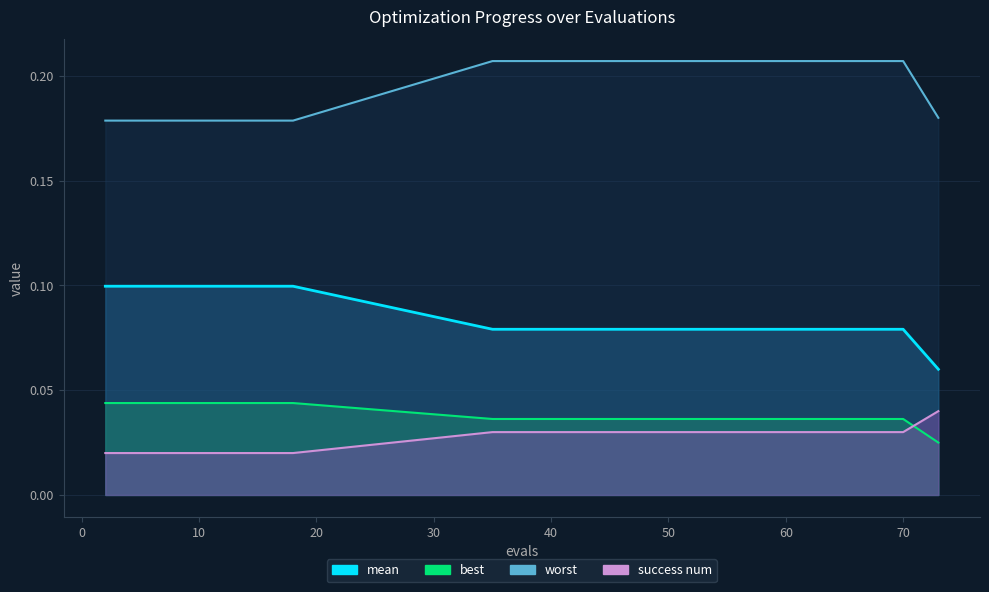

True or false: mean and worst intersect in this chart.

False